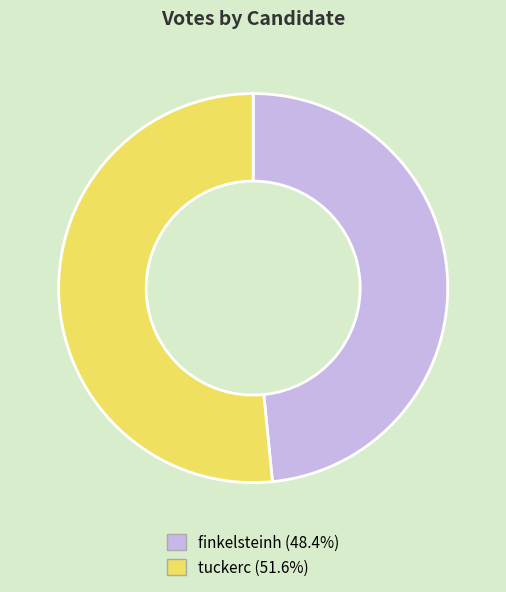

Is there a majority slice in this chart?

Yes